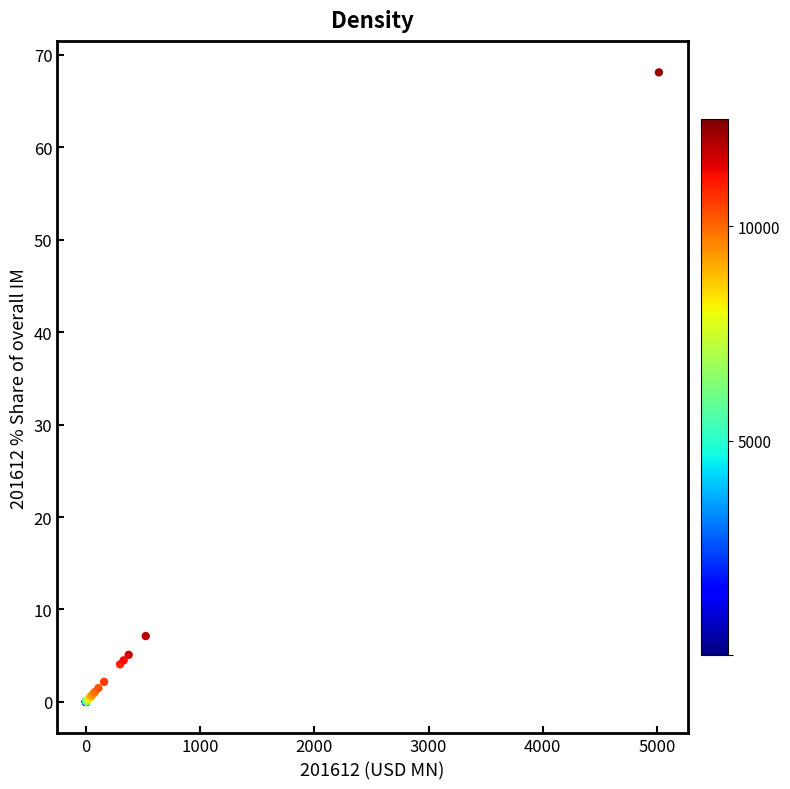

What Y value in the scatter plot is closest to 34?

7.1